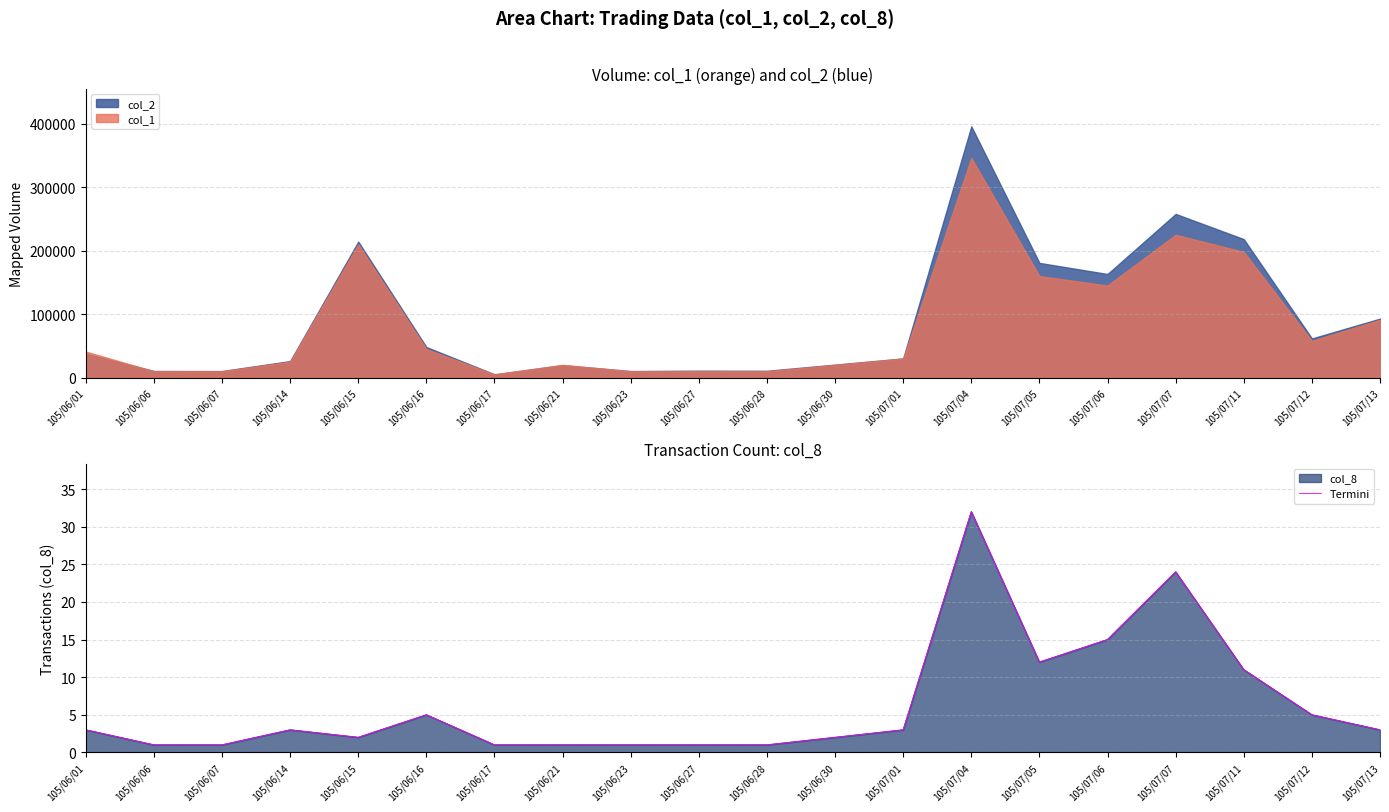

At which category does the chart reach its peak across all series?

105/07/04